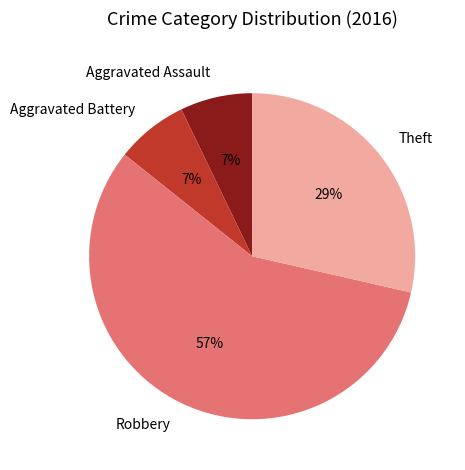

Is the sum of Aggravated Battery and Theft greater than half?

No